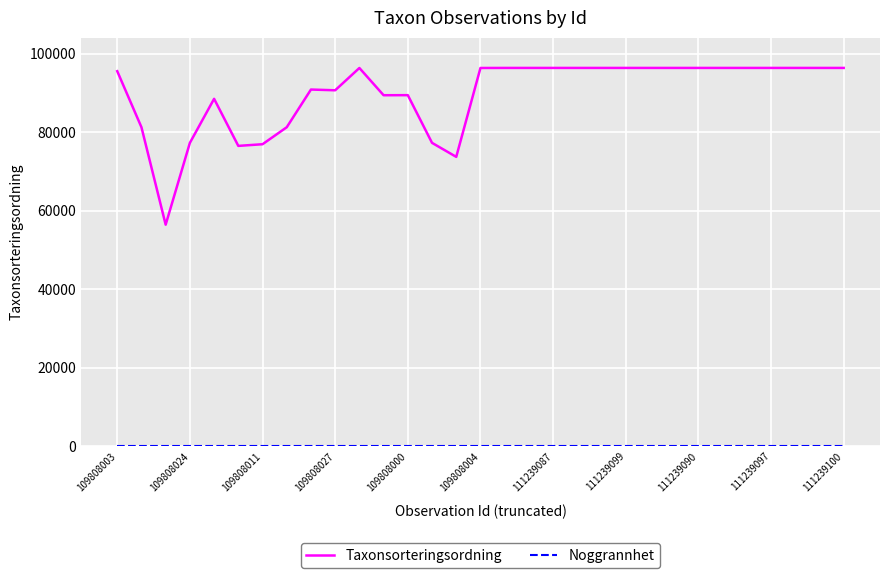

Which series has the widest spread of values?

Taxonsorteringsordning